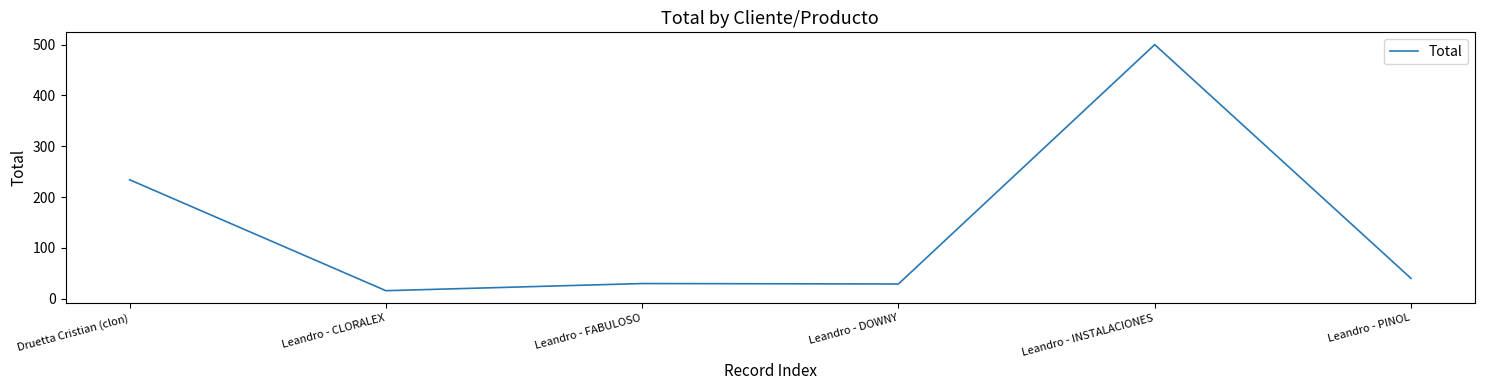

What is the difference between the maximum and minimum values?

484.4